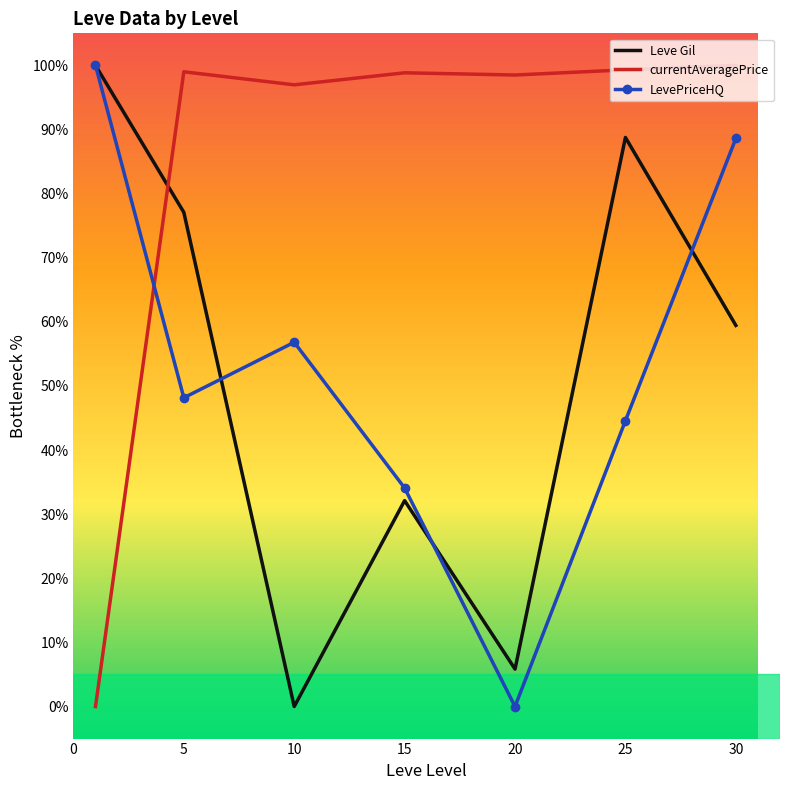

Which series has the largest total across all categories?

currentAveragePrice